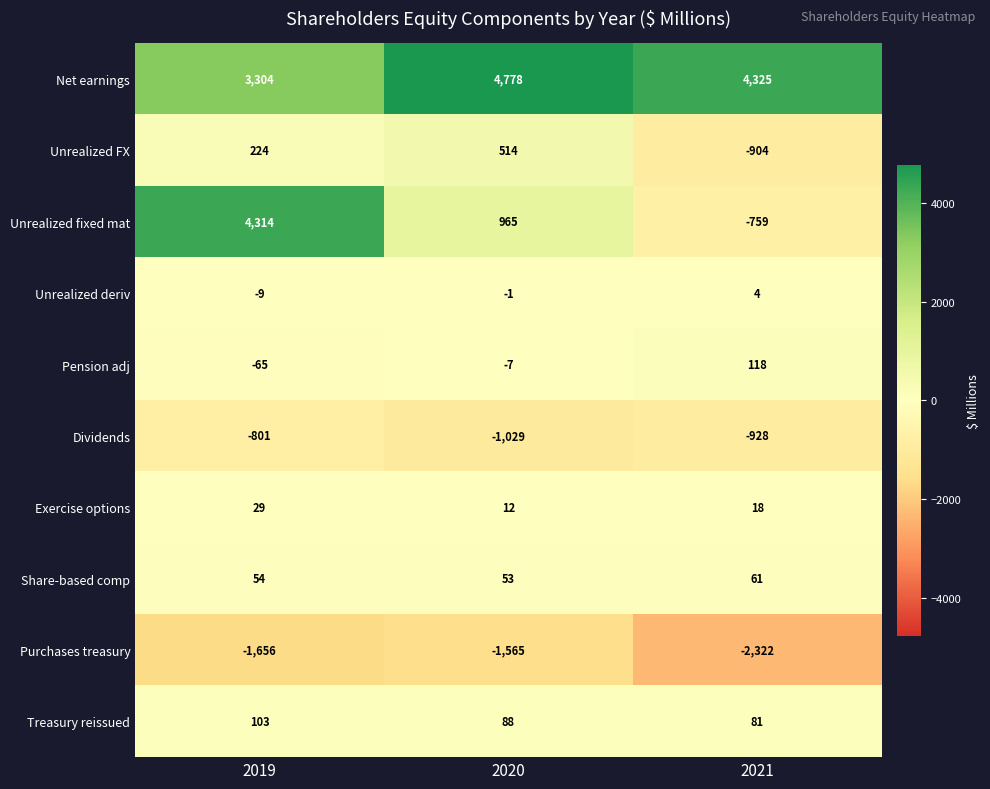

Reading left to right, transcribe all the data shown in this chart.

Net earnings: 2019=3304	2020=4778	2021=4325
Unrealized FX: 2019=224	2020=514	2021=-904
Unrealized fixed mat: 2019=4314	2020=965	2021=-759
Unrealized deriv: 2019=-9	2020=-1	2021=4
Pension adj: 2019=-65	2020=-7	2021=118
Dividends: 2019=-801	2020=-1029	2021=-928
Exercise options: 2019=29	2020=12	2021=18
Share-based comp: 2019=54	2020=53	2021=61
Purchases treasury: 2019=-1656	2020=-1565	2021=-2322
Treasury reissued: 2019=103	2020=88	2021=81